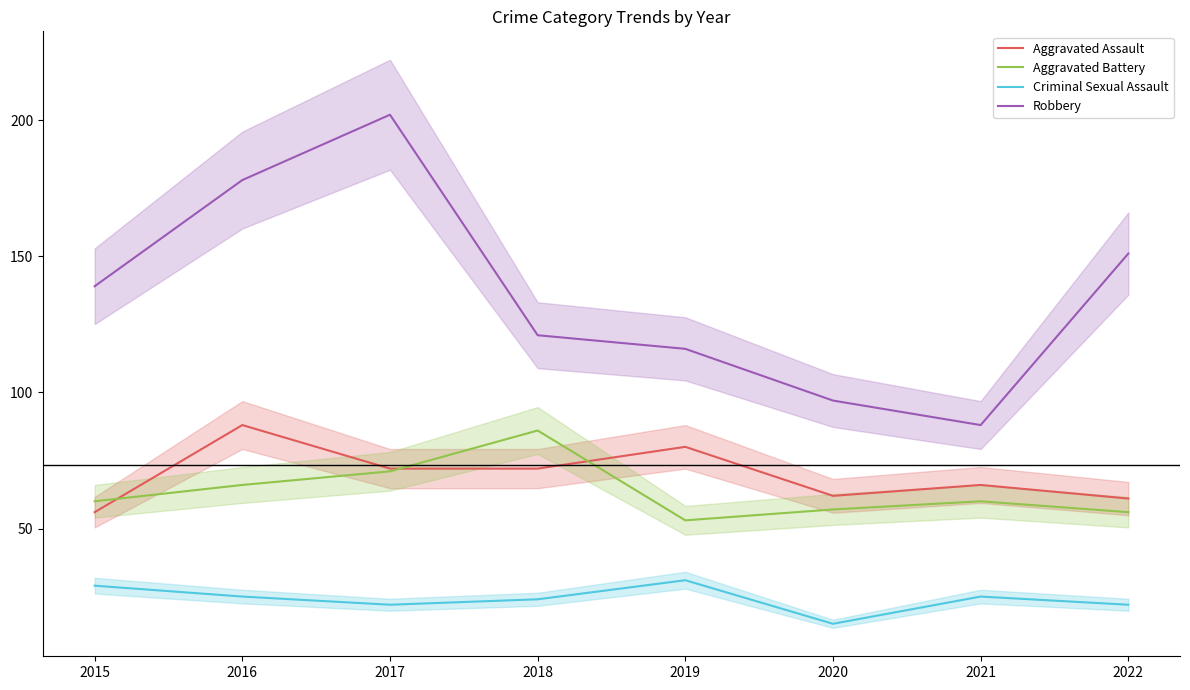

True or false: Aggravated Assault has more than 0 points higher than both neighbors.

True